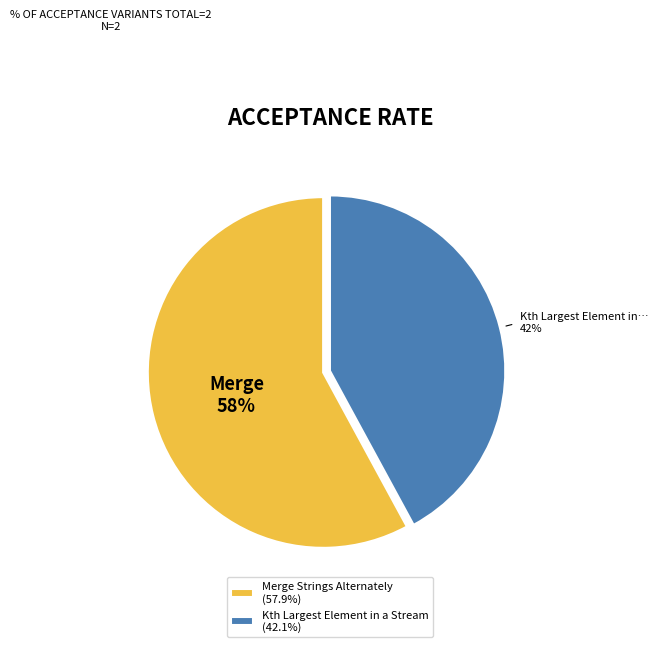

Which slice is the largest?

Merge Strings Alternately